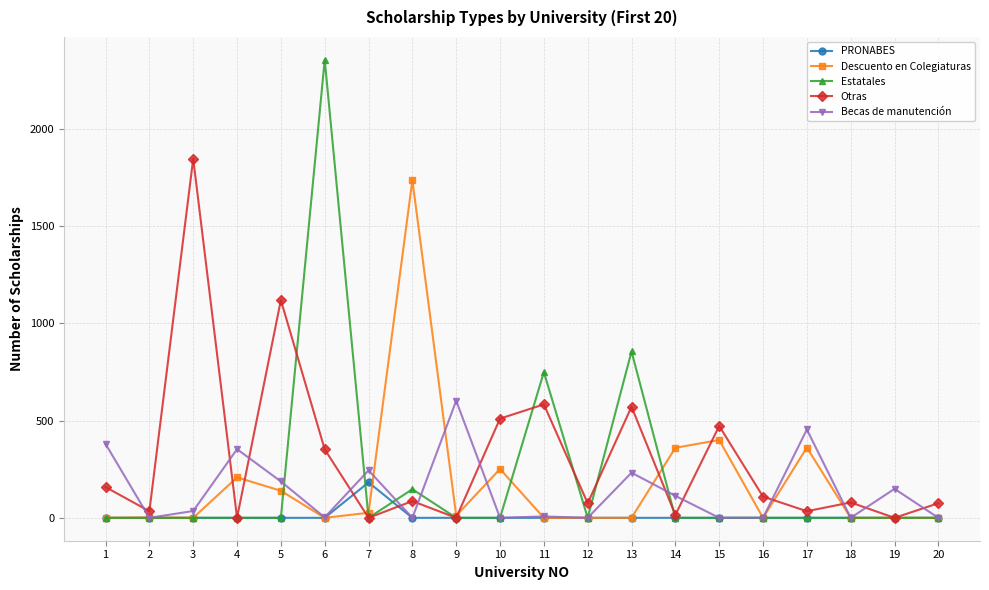

True or false: Descuento en Colegiaturas has more than 1 interior local peaks.

True